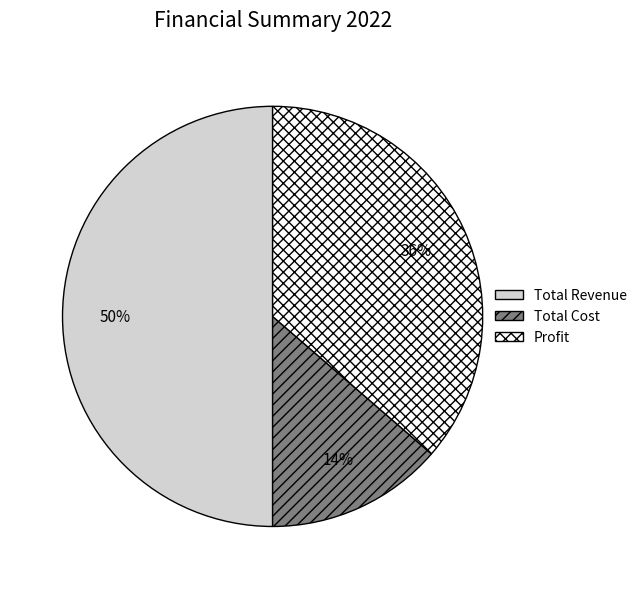

Which category has the smallest portion of the pie?

Total Cost